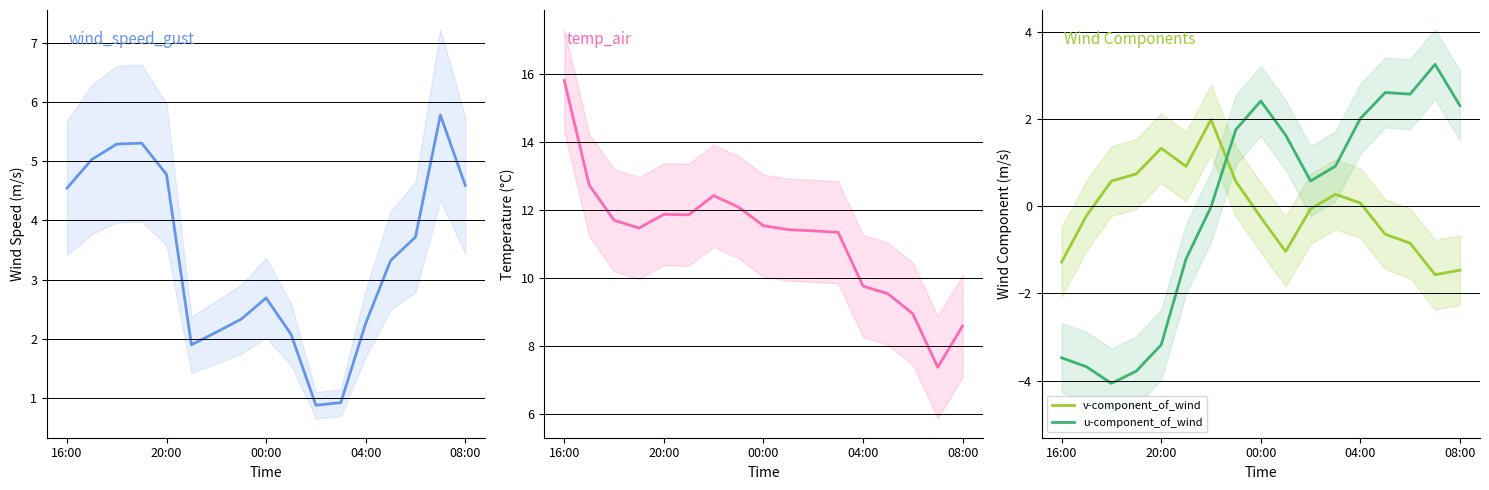

True or false: wind_speed_gust and v-component_of_wind intersect in this chart.

False